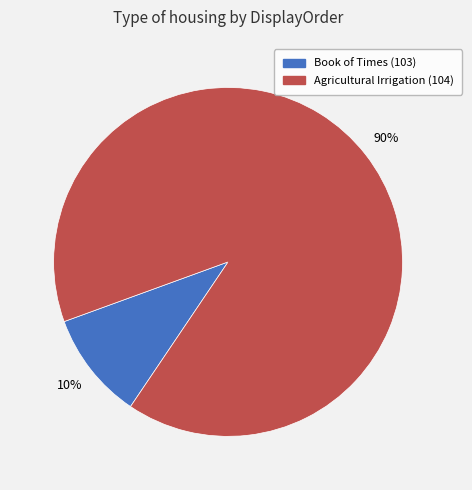

What percentage is the Agricultural Irrigation (104) slice, to the nearest percent?

90%